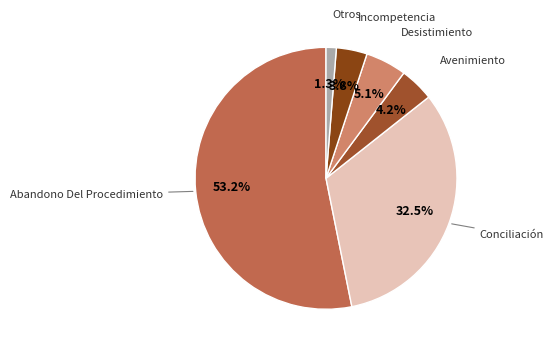

How many segments does this pie chart have?

6